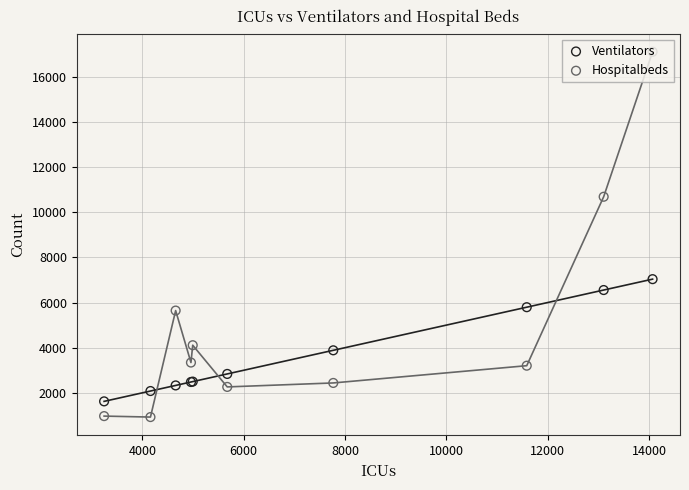

Which series reaches the maximum Y coordinate?

Hospitalbeds